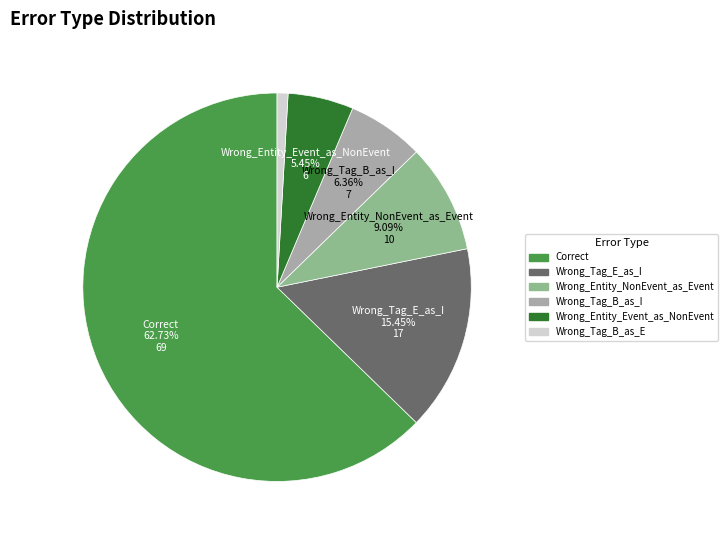

Between Wrong_Tag_E_as_I and Wrong_Entity_Event_as_NonEvent, which is larger?

Wrong_Tag_E_as_I